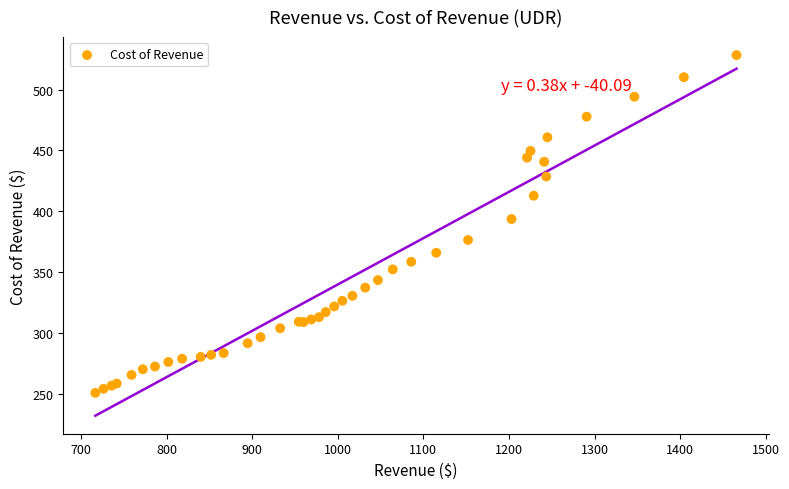

What Y value in the scatter plot is closest to 389?

393.7